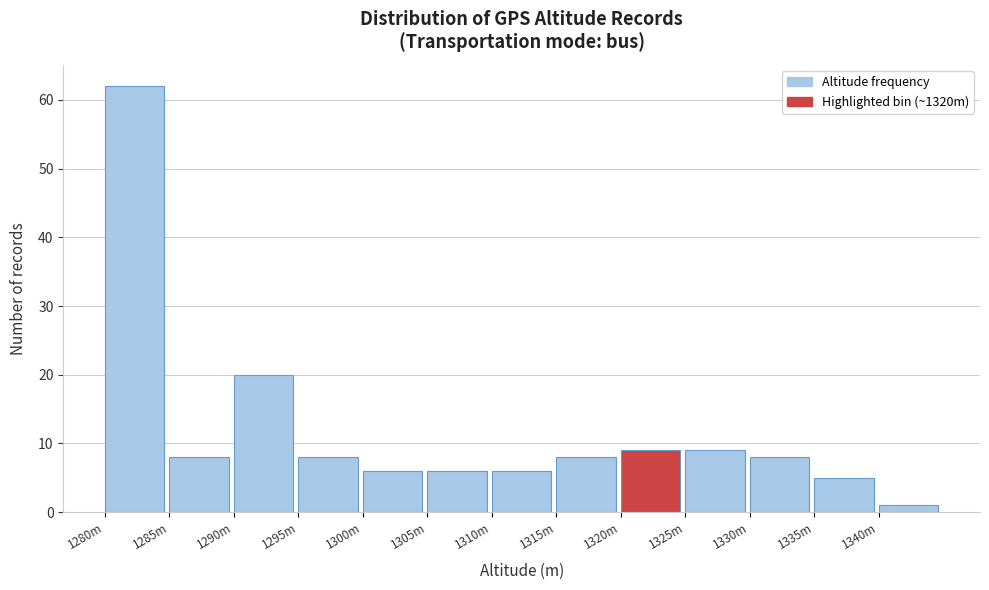

Reading right to left, transcribe all the data shown in this chart.

1340m=1	1335m=5	1330m=8	1325m=9	1320m=9	1315m=8	1310m=6	1305m=6	1300m=6	1295m=8	1290m=20	1285m=8	1280m=62